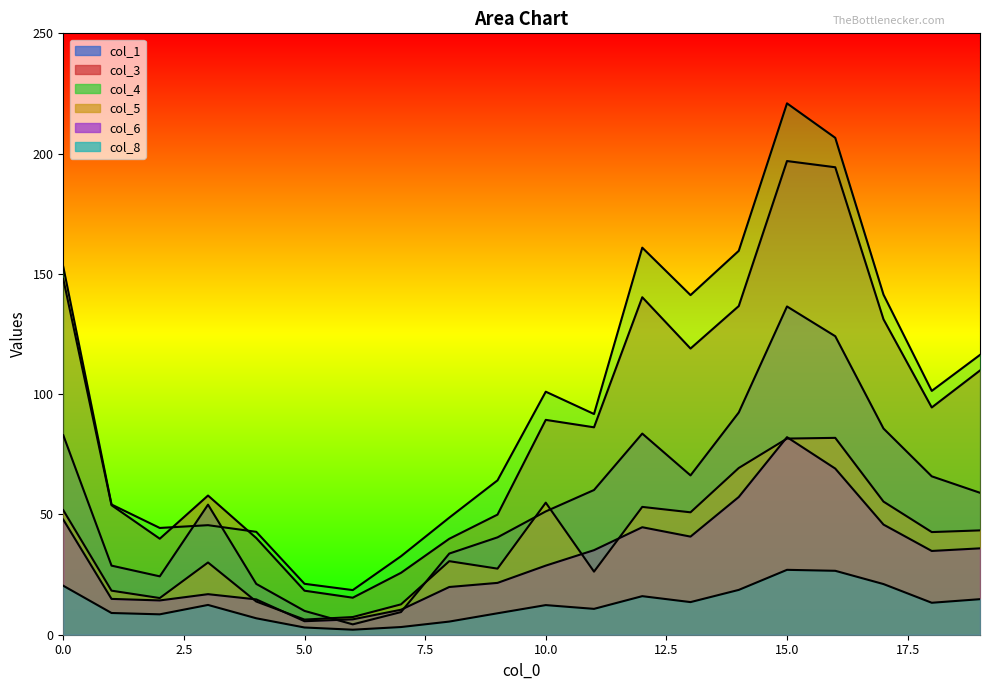

What is the difference between the maximum and minimum values in the col_1 series?

132.2